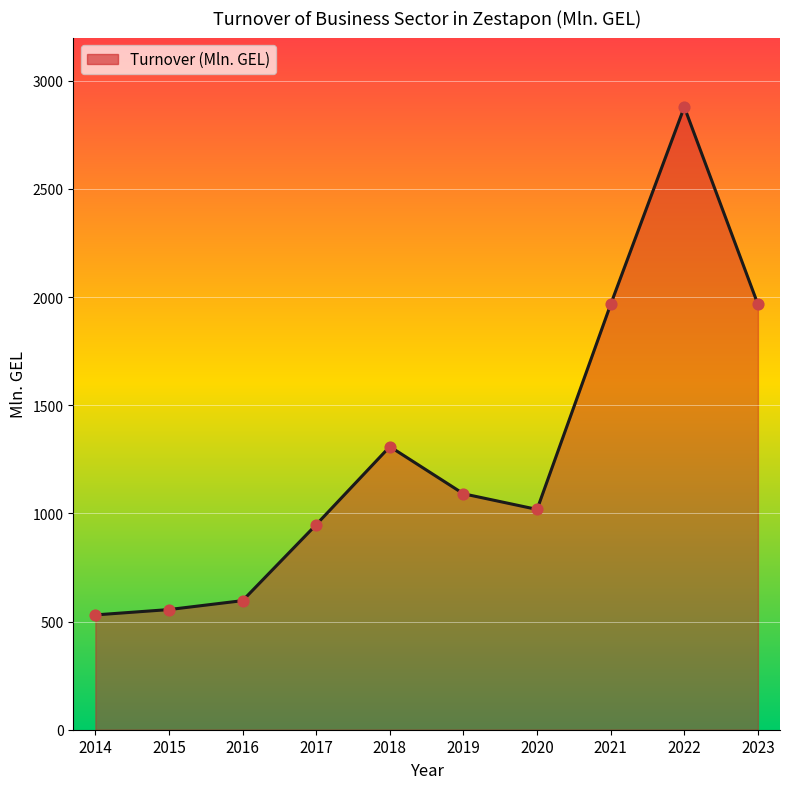

What is the change in value from 2016 to 2020?

+421.7